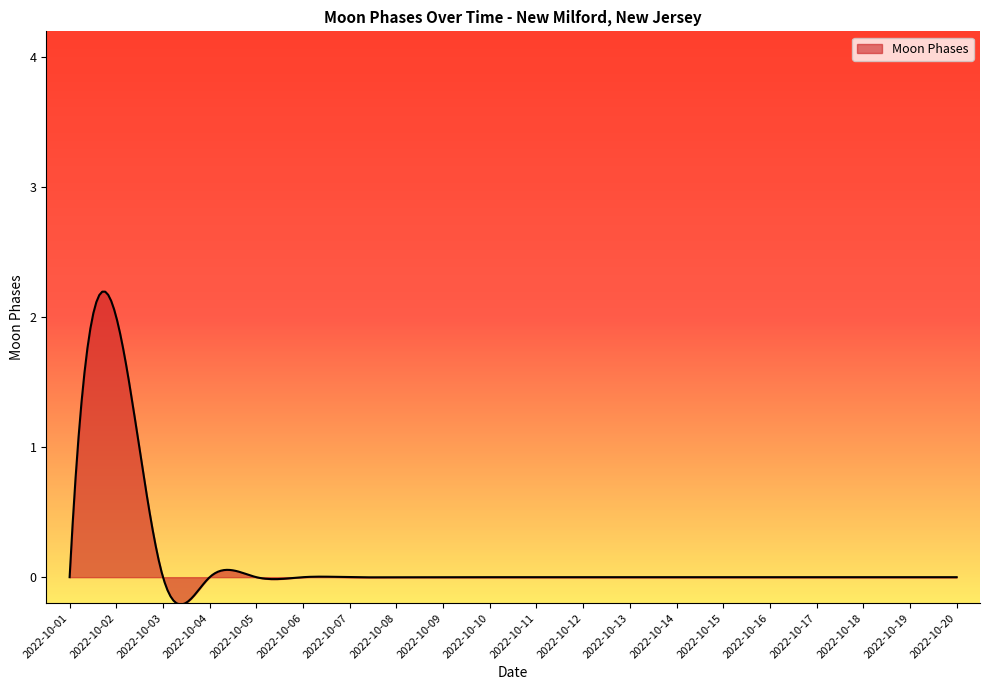

What is the greatest value displayed?

2.2